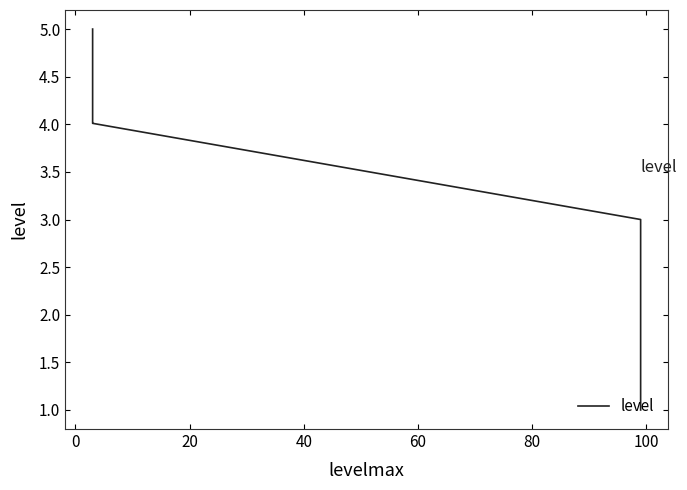

How many lines are shown in the chart?

1